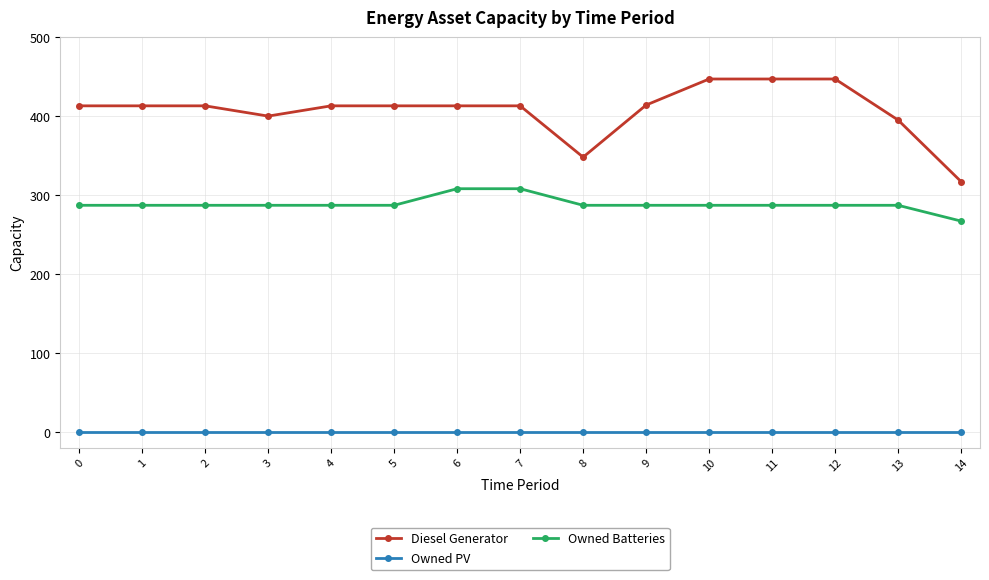

What is the value of the Owned Batteries point at the 6th from the left?

287